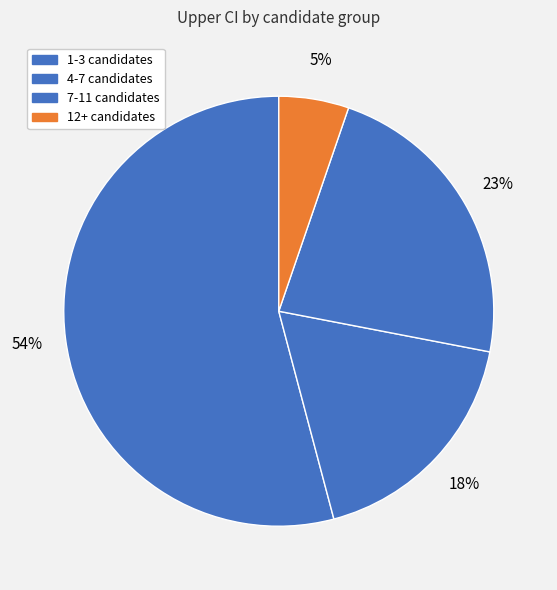

How many segments does this pie chart have?

4